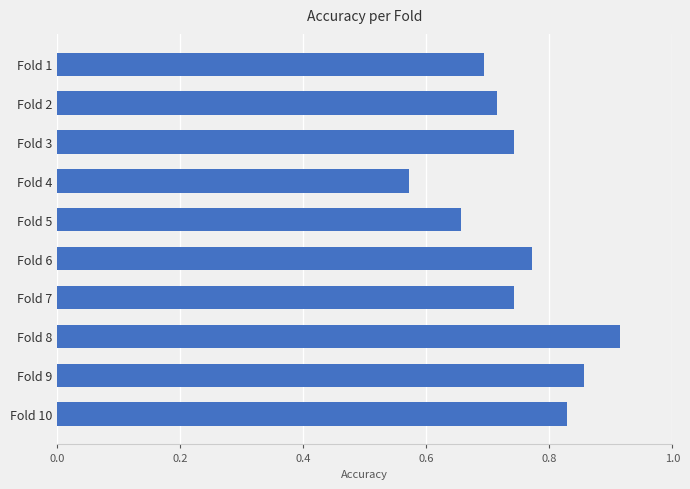

How many values are between 0 and 1?

10